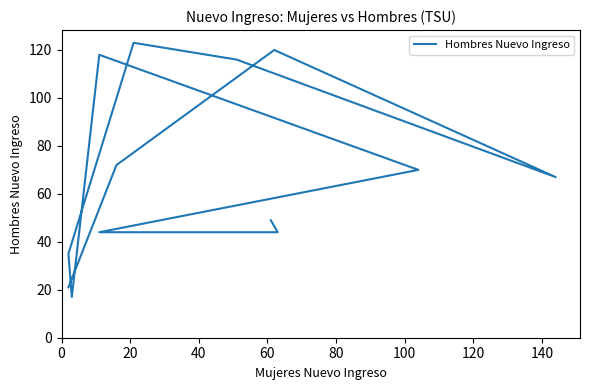

How many points are lower than both their immediate neighbors (excluding endpoints)?

2